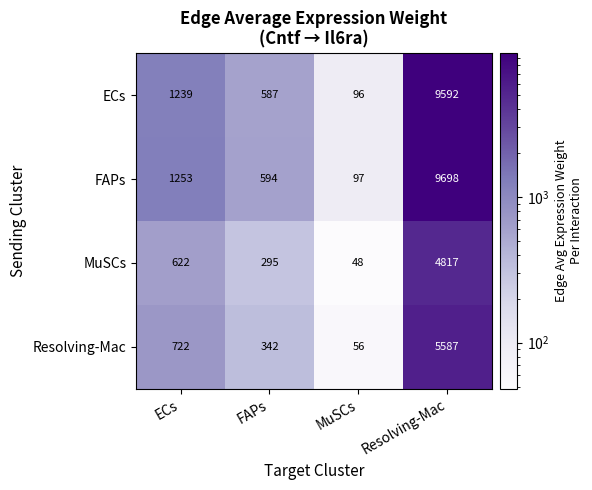

What is the total value across all series at Resolving-Mac?

29694